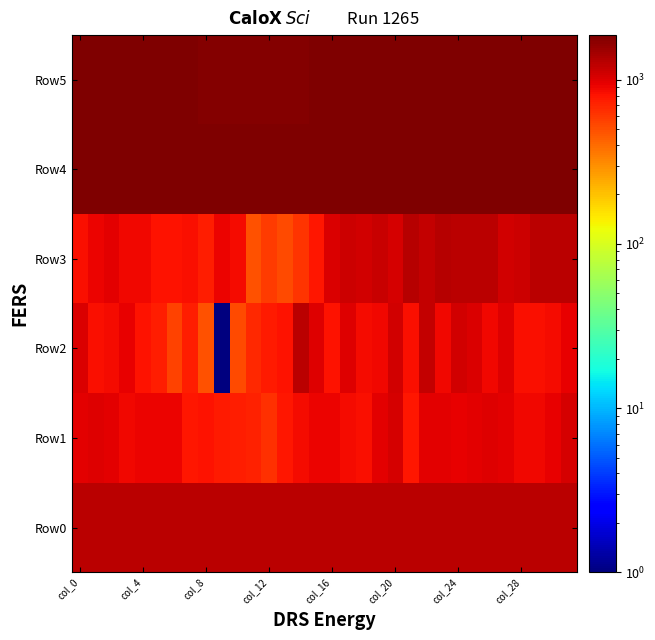

Reading left to right, extract all data points from this chart.

Row0: 1271.2	1271.2	1271.2	1271.3	1271.4	1271.4	1271.4	1271.5	1271.5	1271.6	1271.6	1271.7	1271.7	1271.8	1271.8	1271.9	1271.9	1272.0	1272.0	1272.0	1272.1	1272.1	1272.2	1272.2	1272.3	1272.3	1272.4	1272.4	1272.5	1272.5	1272.5	1272.6
Row1: 951.0	984.0	958.0	883.0	896.0	910.0	920.0	778.0	815.0	763.0	741.0	727.0	642.0	785.0	866.0	922.0	902.0	869.0	837.0	968.0	1064.0	780.0	961.0	962.0	944.0	958.0	985.0	965.0	880.0	891.0	930.0	1047.0
Row2: 1017.0	826.0	859.0	947.0	797.0	743.0	553.0	744.0	488.0	1.0	525.0	682.0	758.0	802.0	1247.0	979.0	815.0	991.0	868.0	882.0	1099.0	825.0	1171.0	893.0	1081.0	1026.0	874.0	1004.0	822.0	842.0	851.0	926.0
Row3: 821.0	903.0	954.0	872.0	882.0	807.0	810.0	832.0	747.0	921.0	846.0	494.0	584.0	516.0	620.0	788.0	1019.0	1129.0	1082.0	1136.0	1061.0	1291.0	1180.0	1287.0	1251.0	1258.0	1271.0	1093.0	1129.0	1271.0	1251.0	1273.0
Row4: 1852.0	1856.0	1853.0	1858.0	1858.0	1867.0	1865.0	1860.0	1862.0	1855.0	1859.0	1865.0	1869.0	1864.0	1854.0	1856.0	1848.0	1850.0	1848.0	1848.0	1853.0	1851.0	1848.0	1854.0	1851.0	1855.0	1855.0	1854.0	1852.0	1845.0	1853.0	1854.0
Row5: 1831.0	1834.0	1826.0	1834.0	1829.0	1833.0	1817.0	1815.0	1803.0	1791.0	1787.0	1792.0	1795.0	1799.0	1804.0	1823.0	1830.0	1829.0	1823.0	1827.0	1831.0	1821.0	1828.0	1831.0	1819.0	1831.0	1826.0	1832.0	1826.0	1834.0	1829.0	1835.0